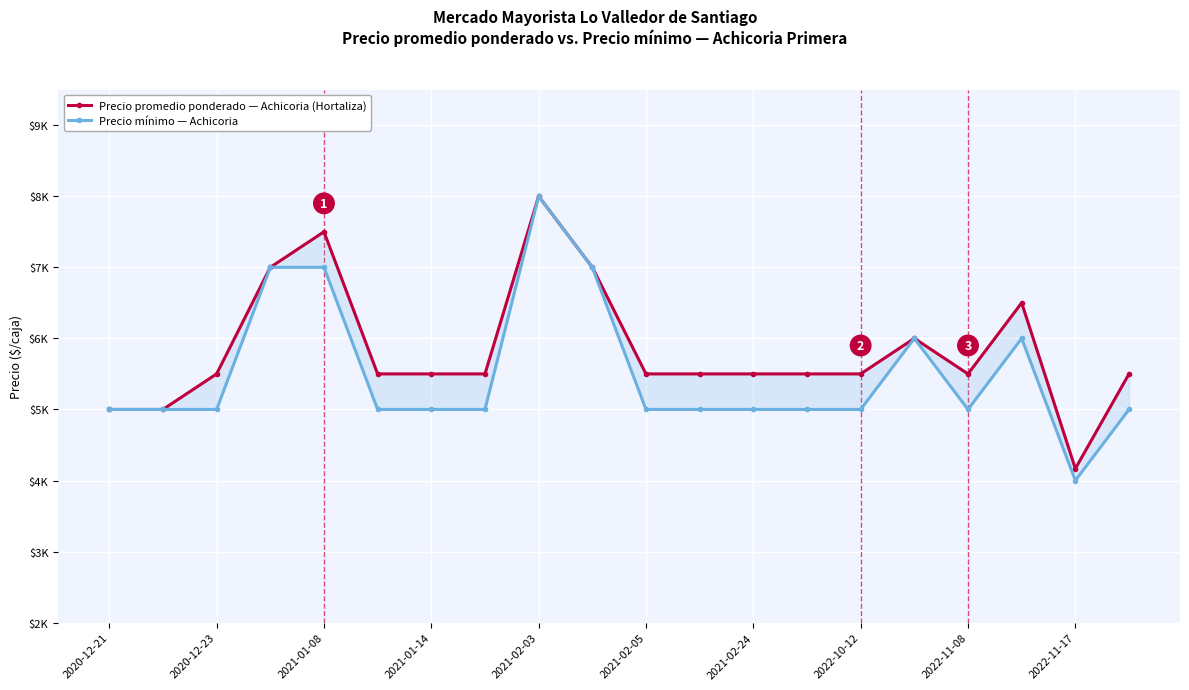

At which category does Precio mínimo reach its first local valley?

2022-11-08